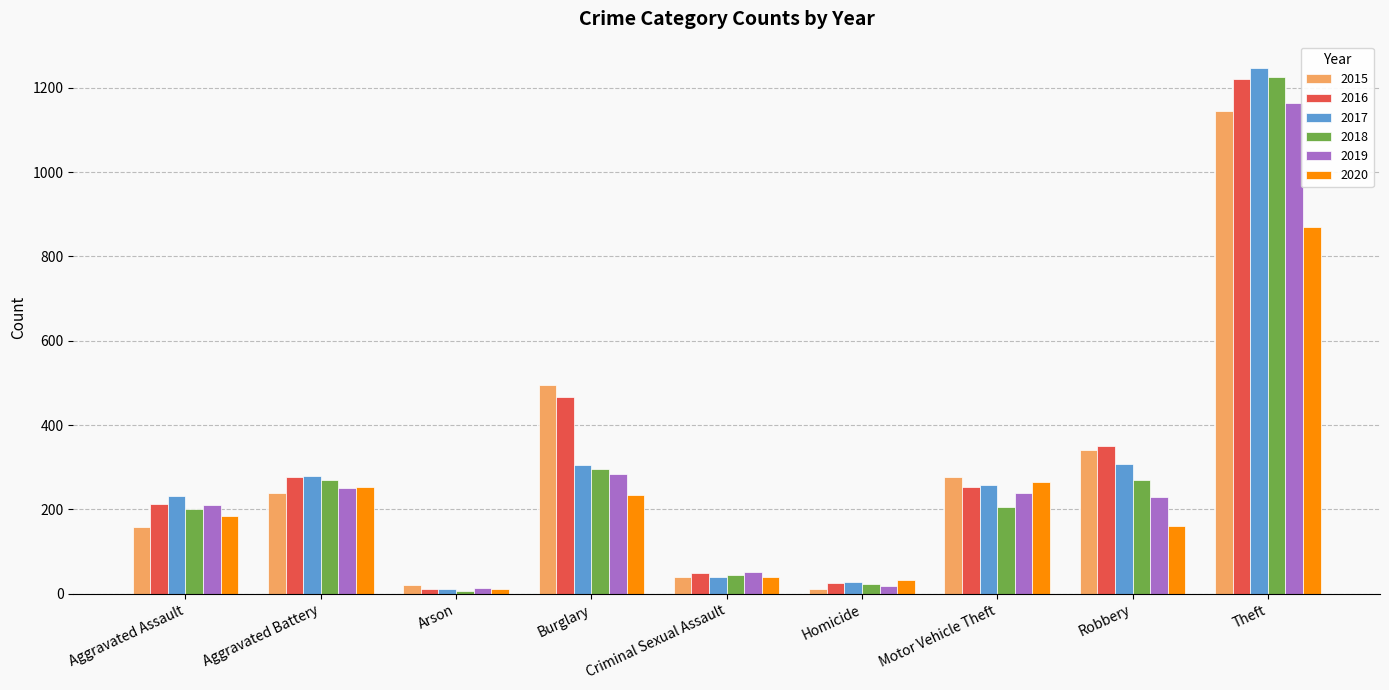

Where is 2016 nearest to the value 616?

Burglary